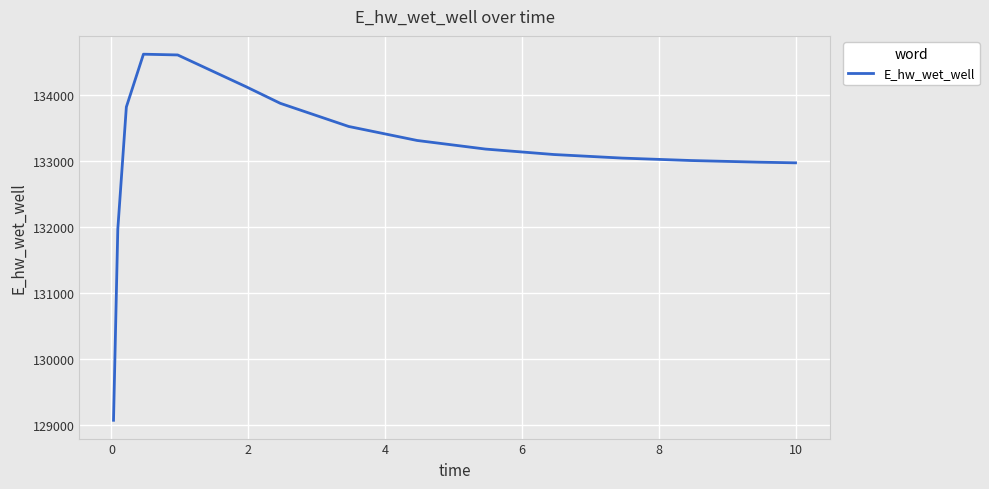

What is the difference between the maximum and minimum values?

5550.1